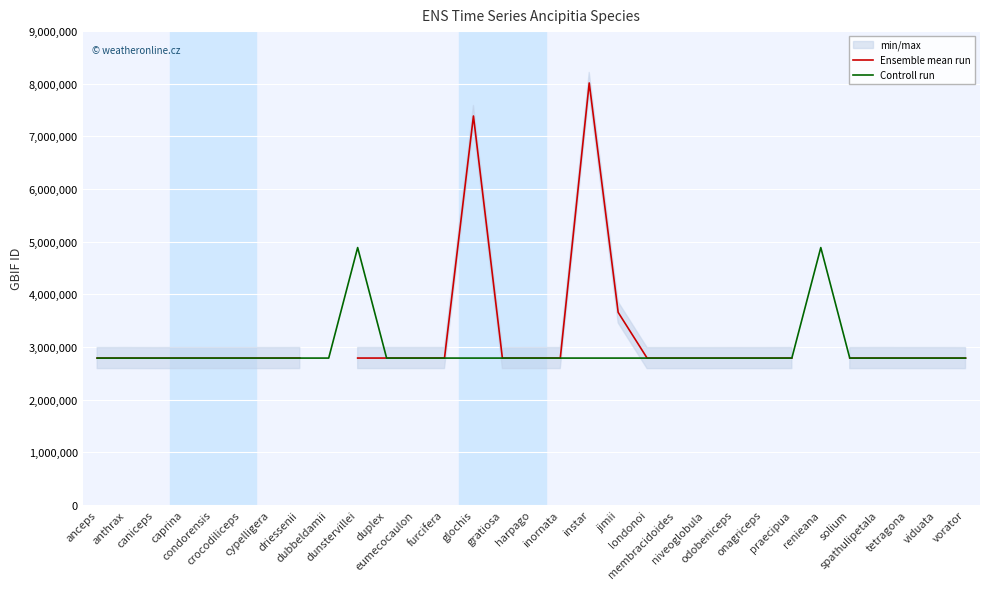

The value of Controll run at inornata is 2787000.0. True or false?

True